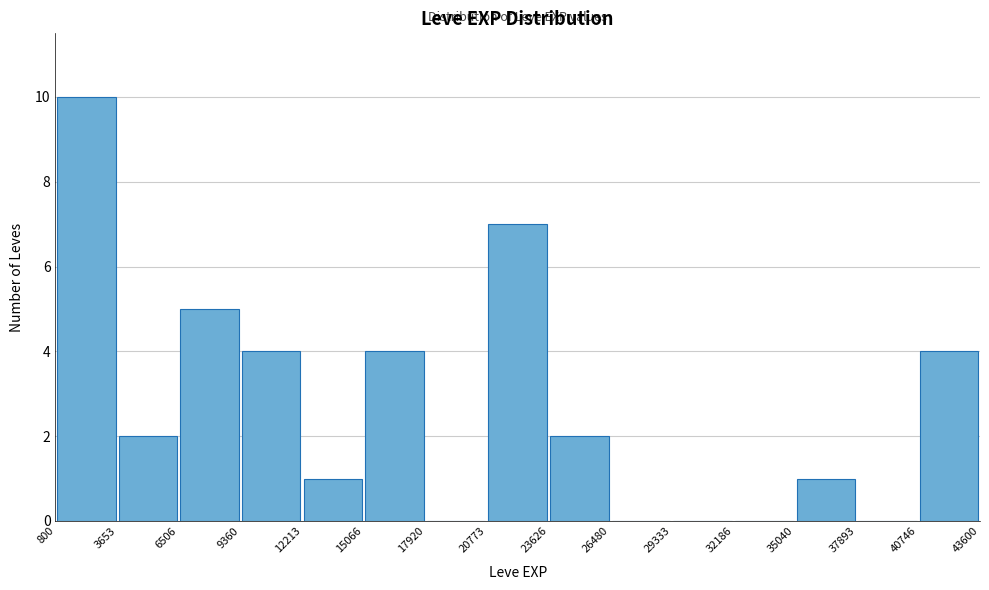

Over which range of the x-axis is the bar tallest?

800 to 3653